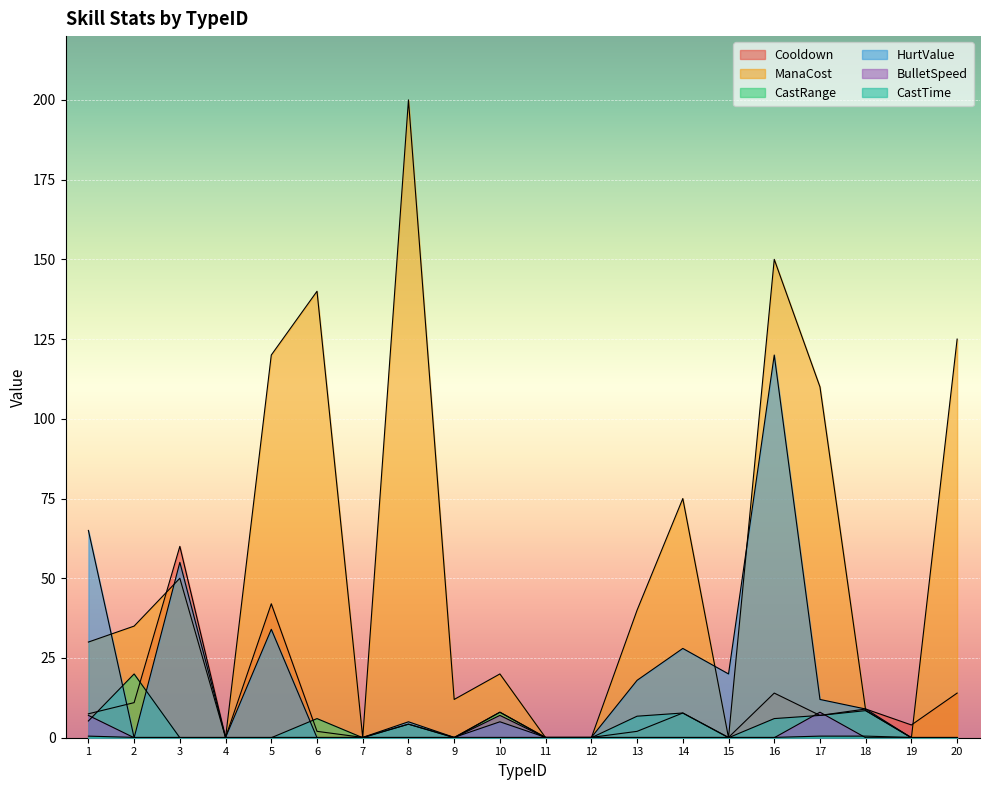

Which category has the lowest value in the ManaCost series?

4